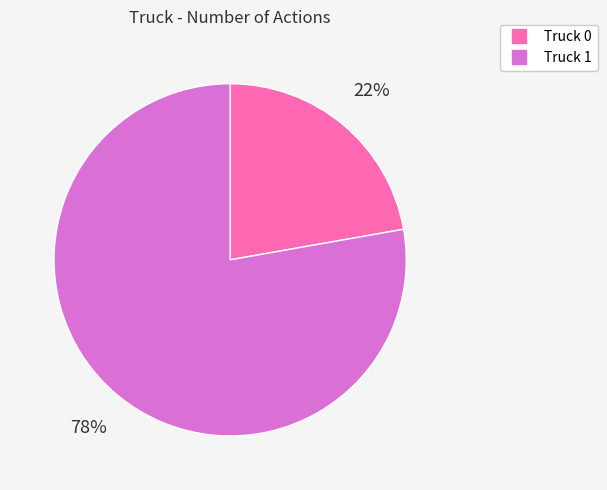

To the nearest percent, what is the difference between the Truck 1 and Truck 0 slice percentages?

56%